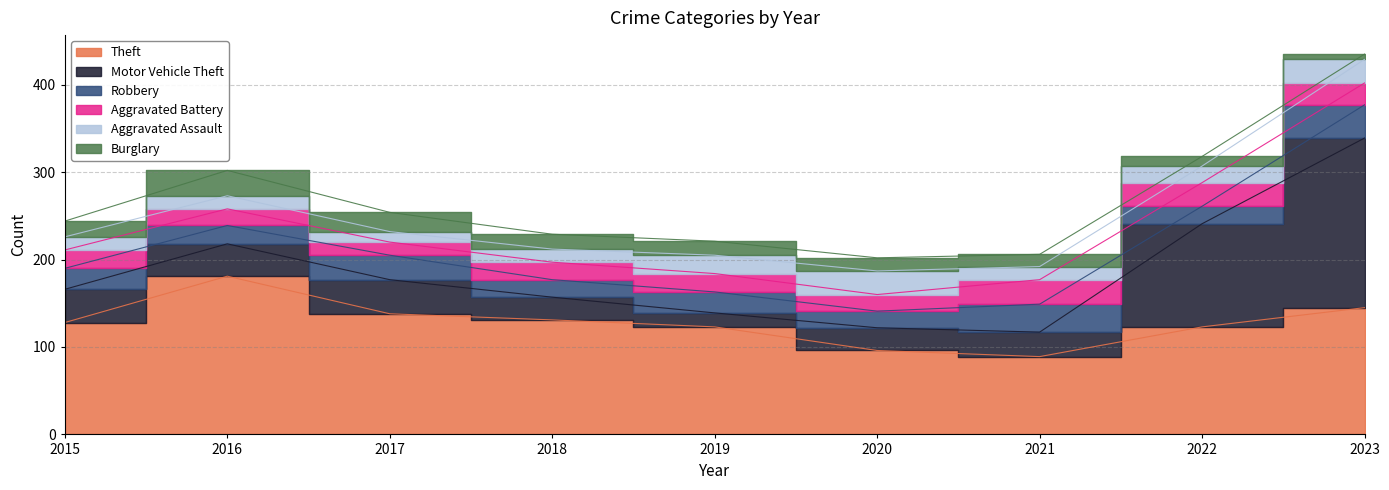

Which series has the largest total across all categories?

Theft